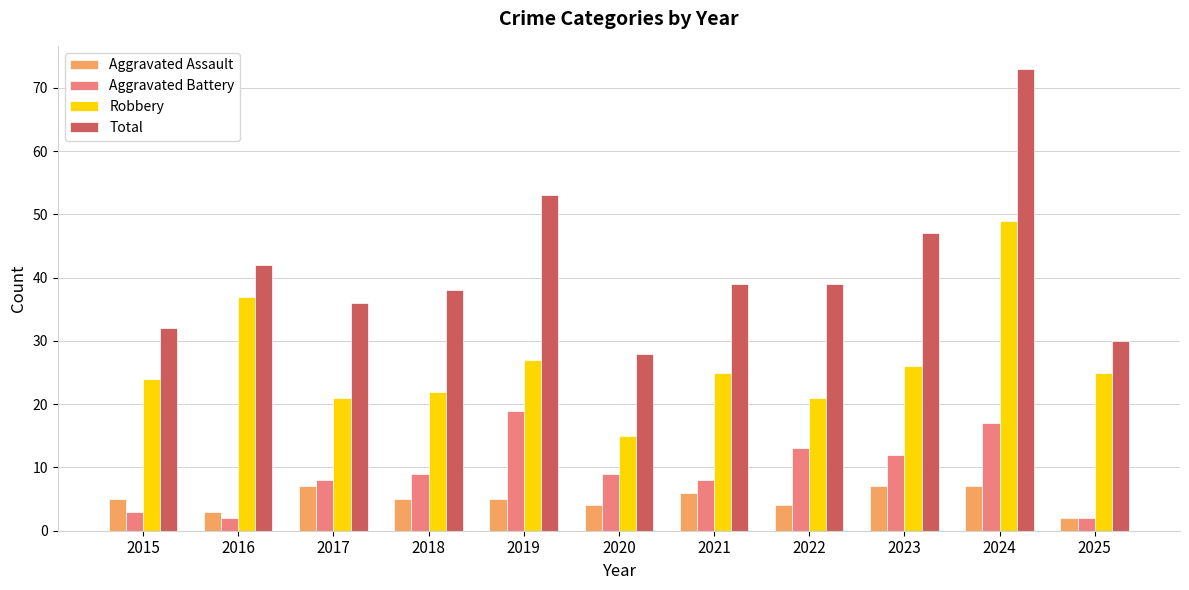

Between 2017 and 2023, which series saw the biggest shift?

Total